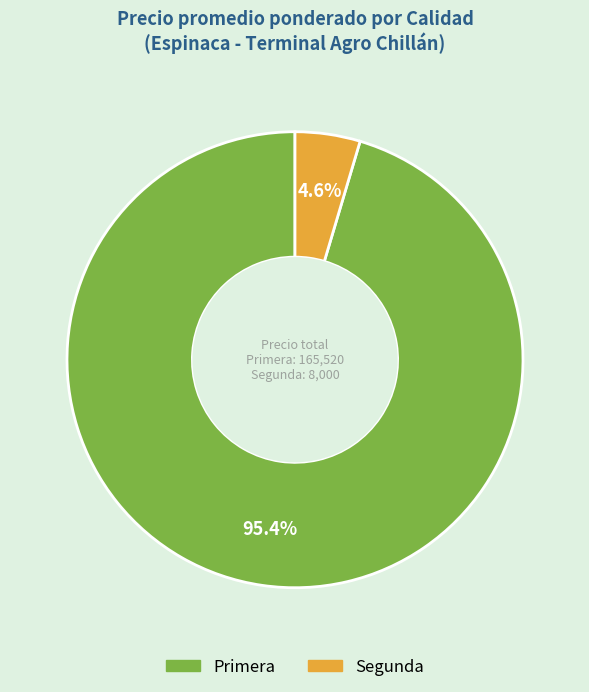

What is the largest slice in the pie chart?

Primera